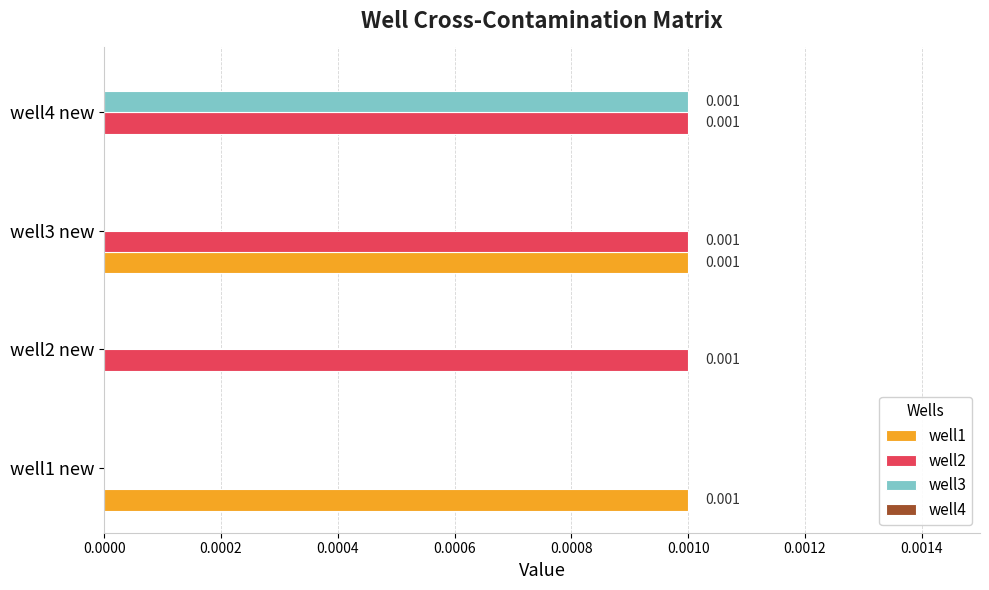

Is the value of well1 at well4 new greater than the value of well3 at well4 new?

No